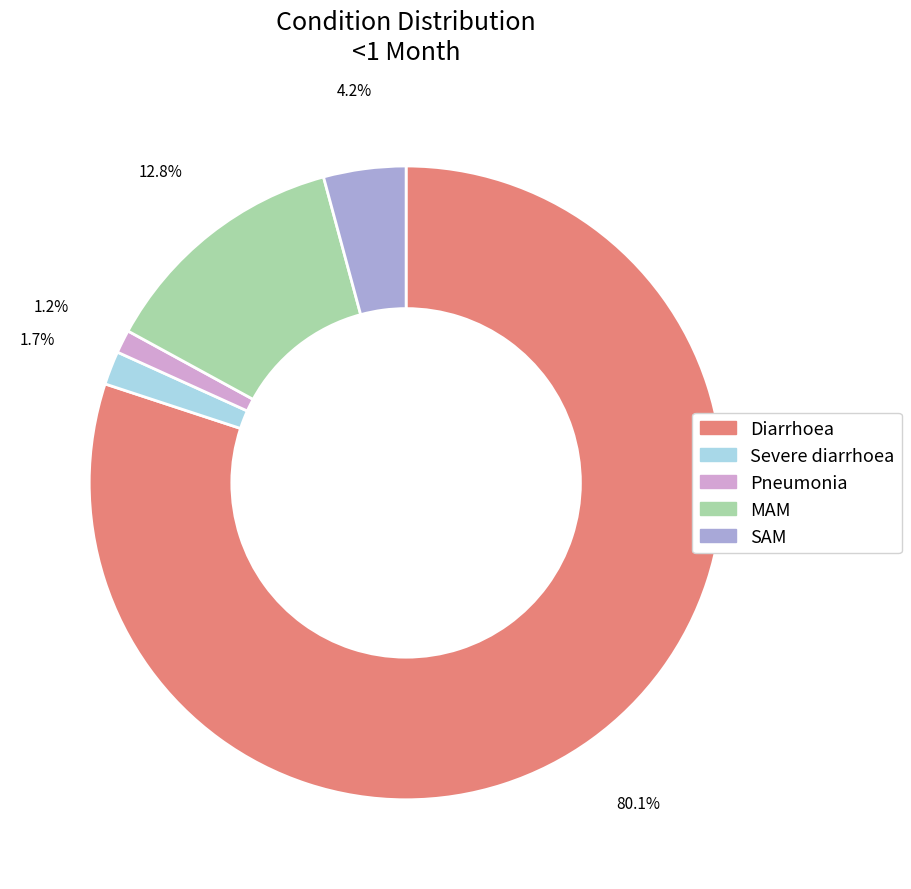

Count the number of slices in the pie.

5